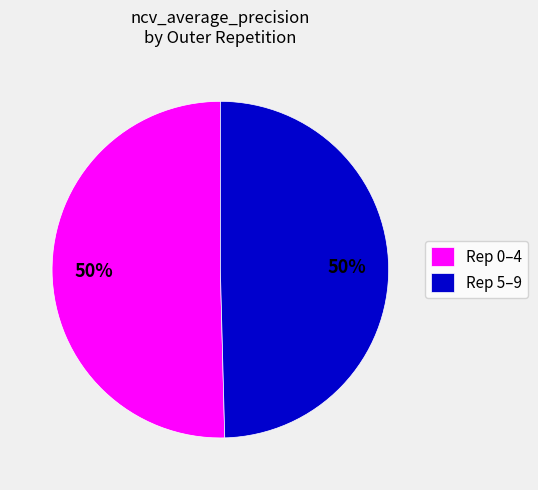

How many segments does this pie chart have?

2